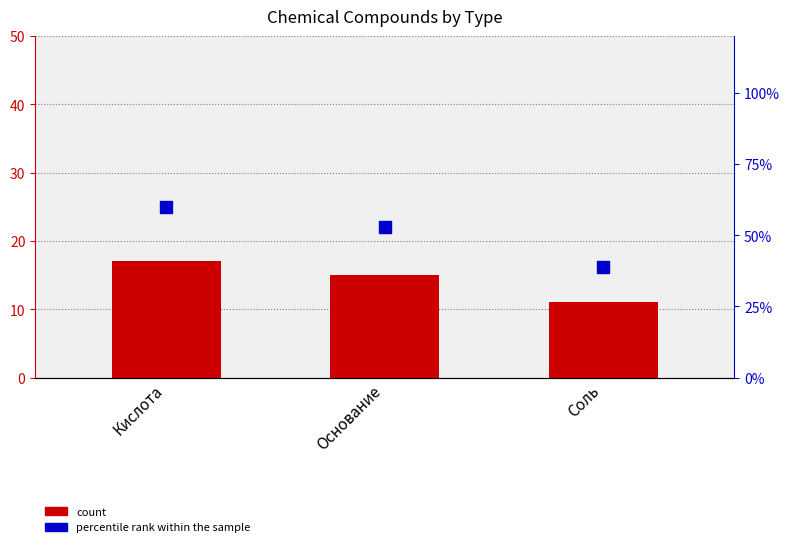

At how many categories does at least one series exceed 45?

2